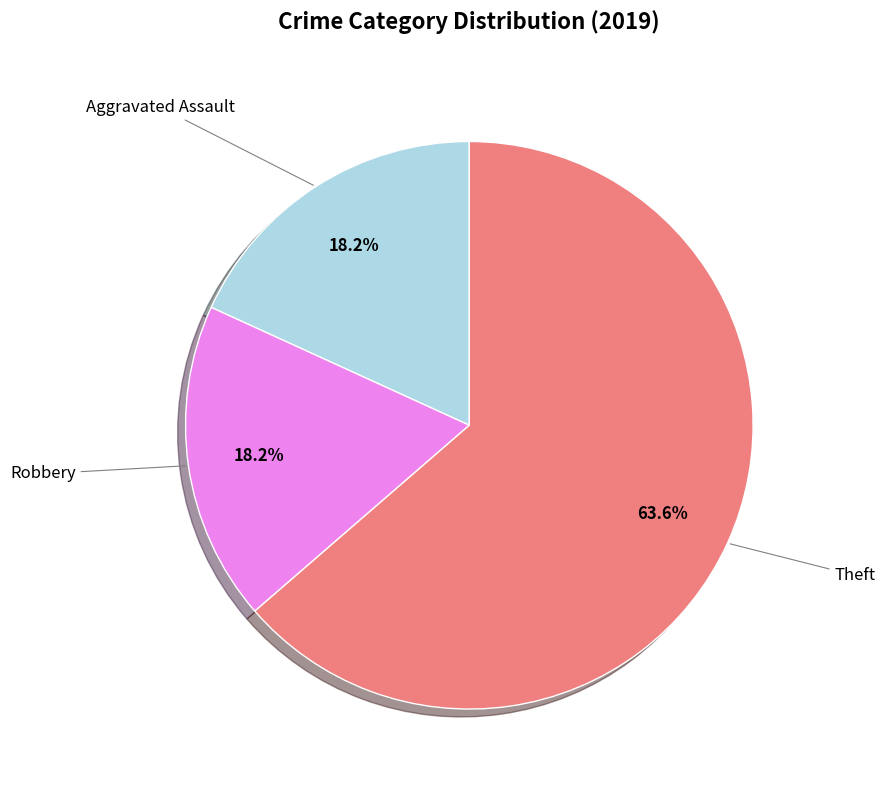

Does Aggravated Assault represent more than half of the total?

No